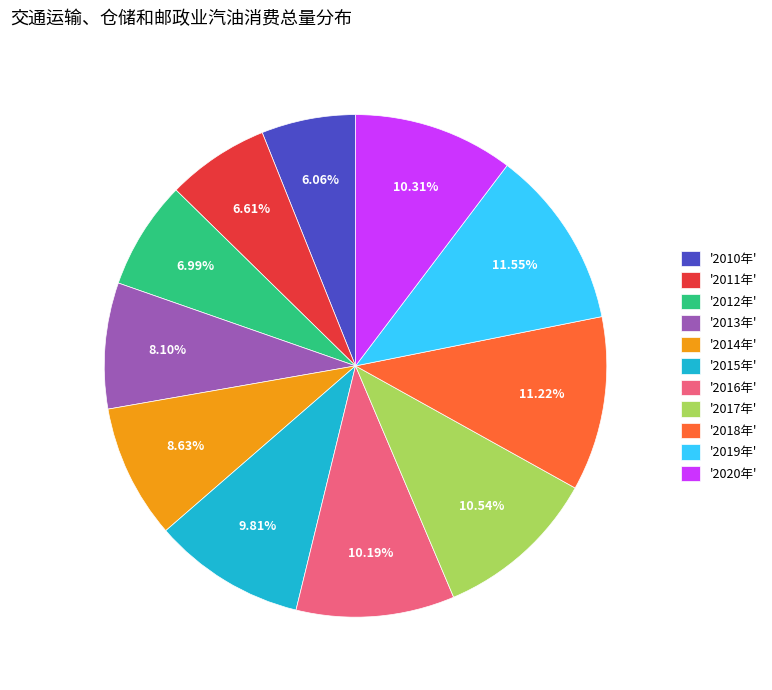

Do '2014年' and '2020年' together represent more than half of the pie?

No